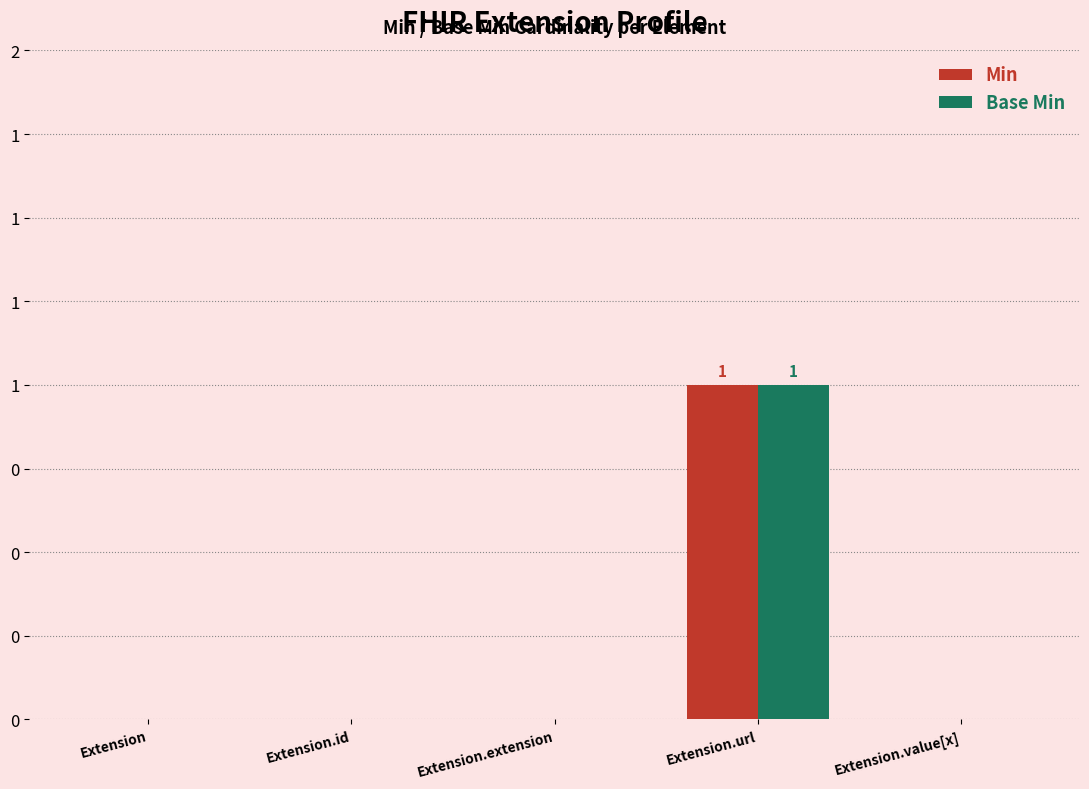

What is the maximum value for Min?

1